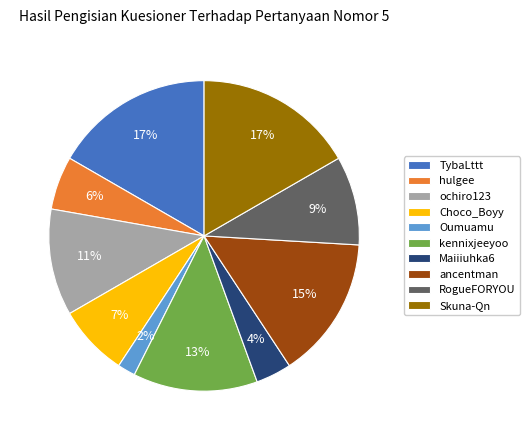

To the nearest percent, what is the difference between the largest and smallest slice percentages?

15%